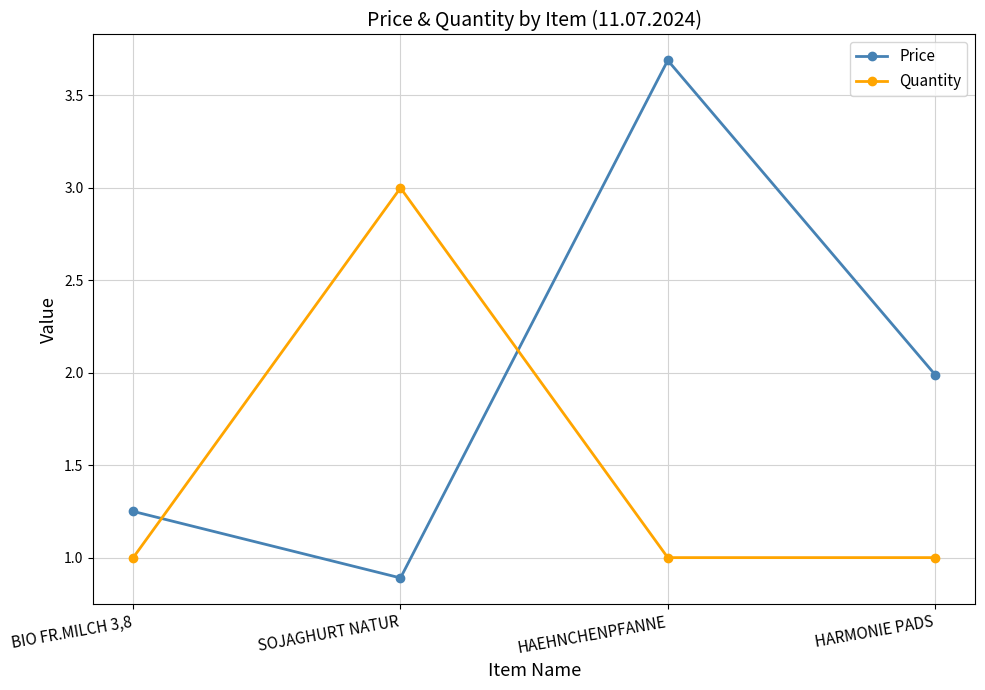

True or false: Quantity and Price intersect in this chart.

True